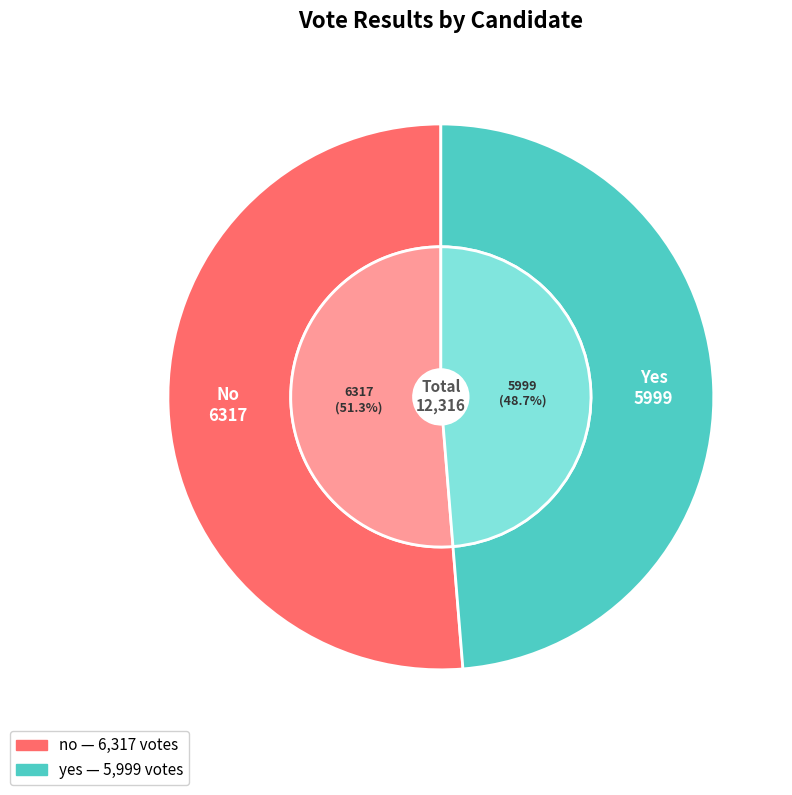

What portion of the pie excludes no?

48.7%